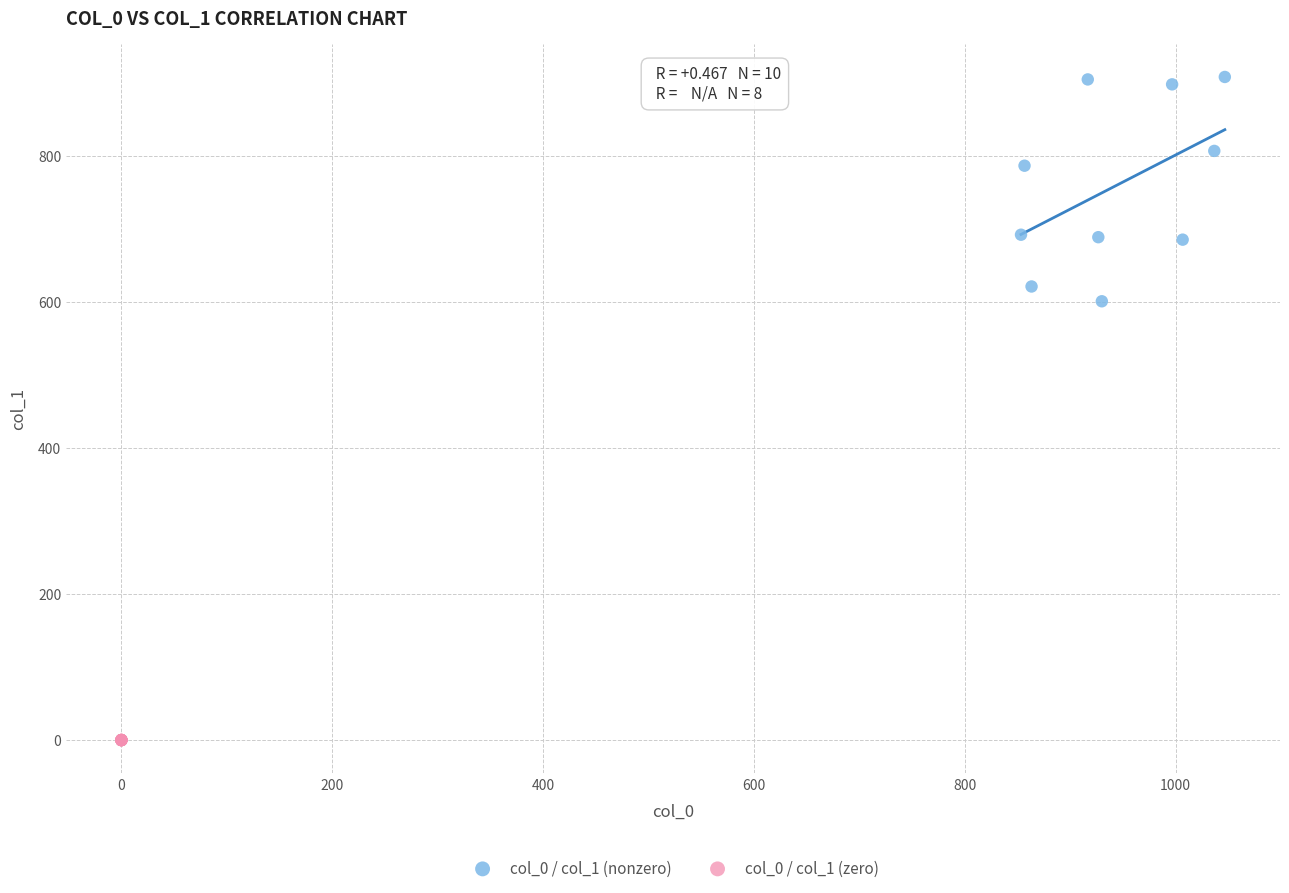

Which series contains the lowest Y value?

col_0 / col_1 (zero)